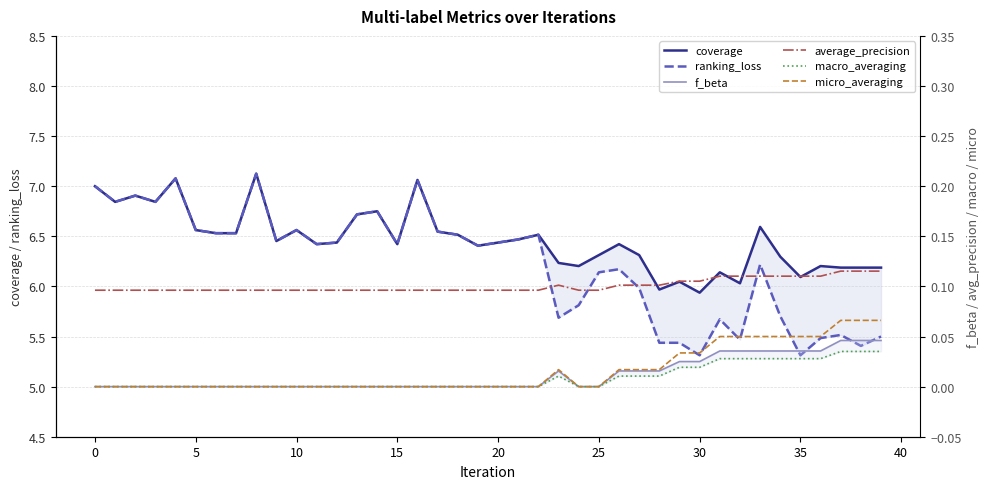

Is the value of micro_averaging at 45 greater than the value of macro_averaging at 11?

No